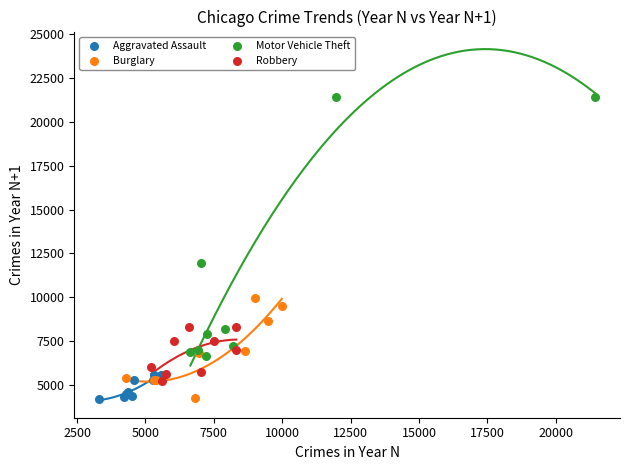

Which series contains the highest Y value?

Motor Vehicle Theft